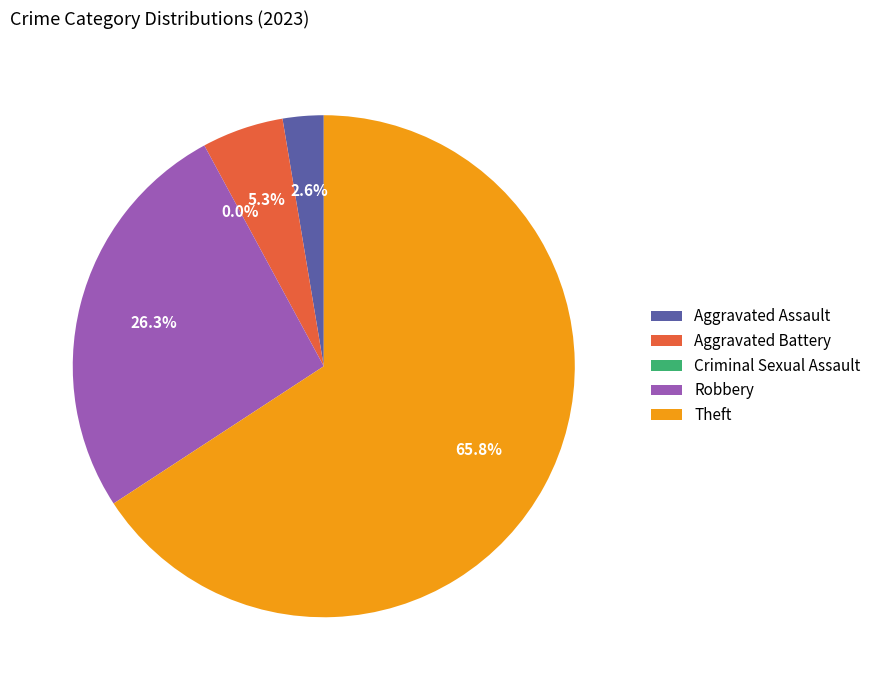

To the nearest percent, what portion does Theft represent?

66%